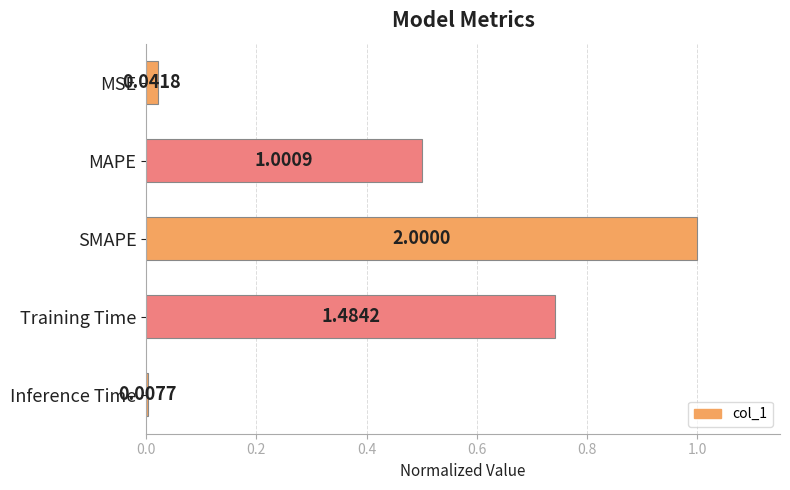

What is the average value?

0.5